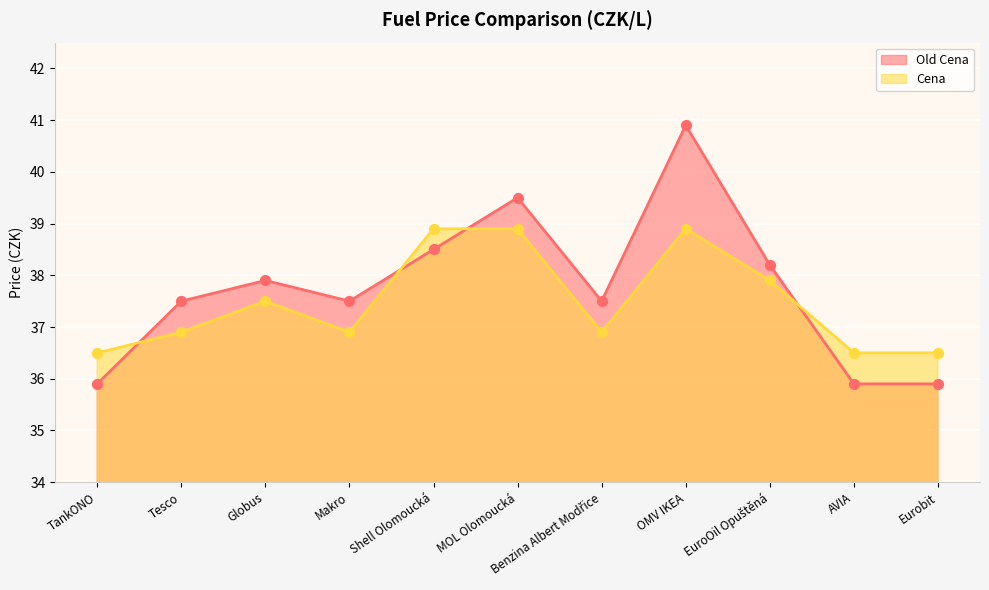

Is the value of Old Cena at AVIA greater than the value of Cena at AVIA?

No